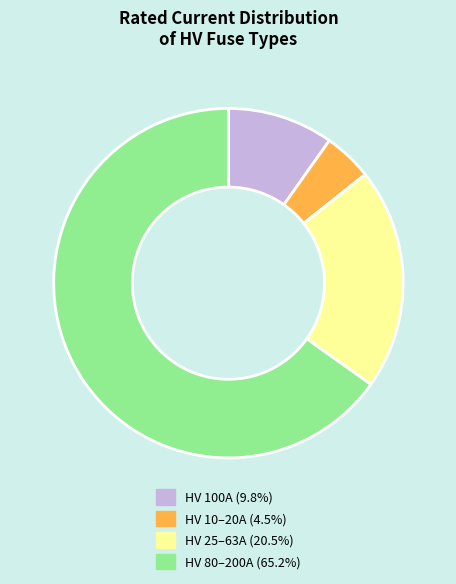

Does any single category account for the majority?

Yes